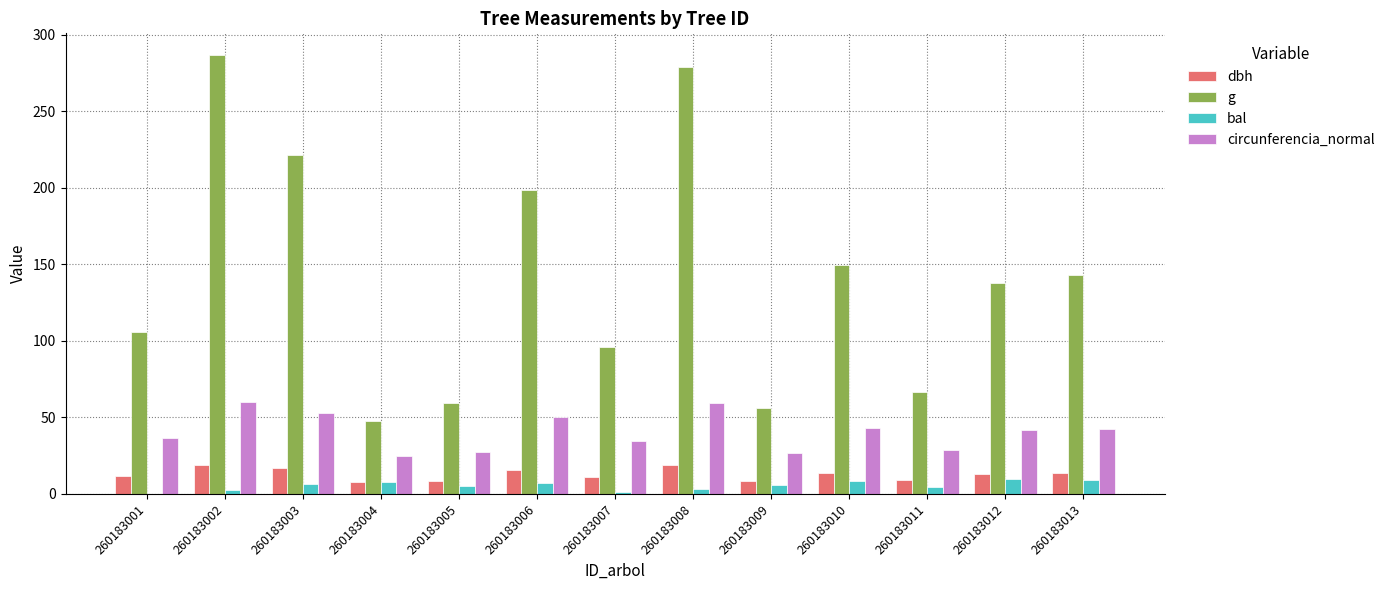

Which series has the largest range (max minus min)?

g